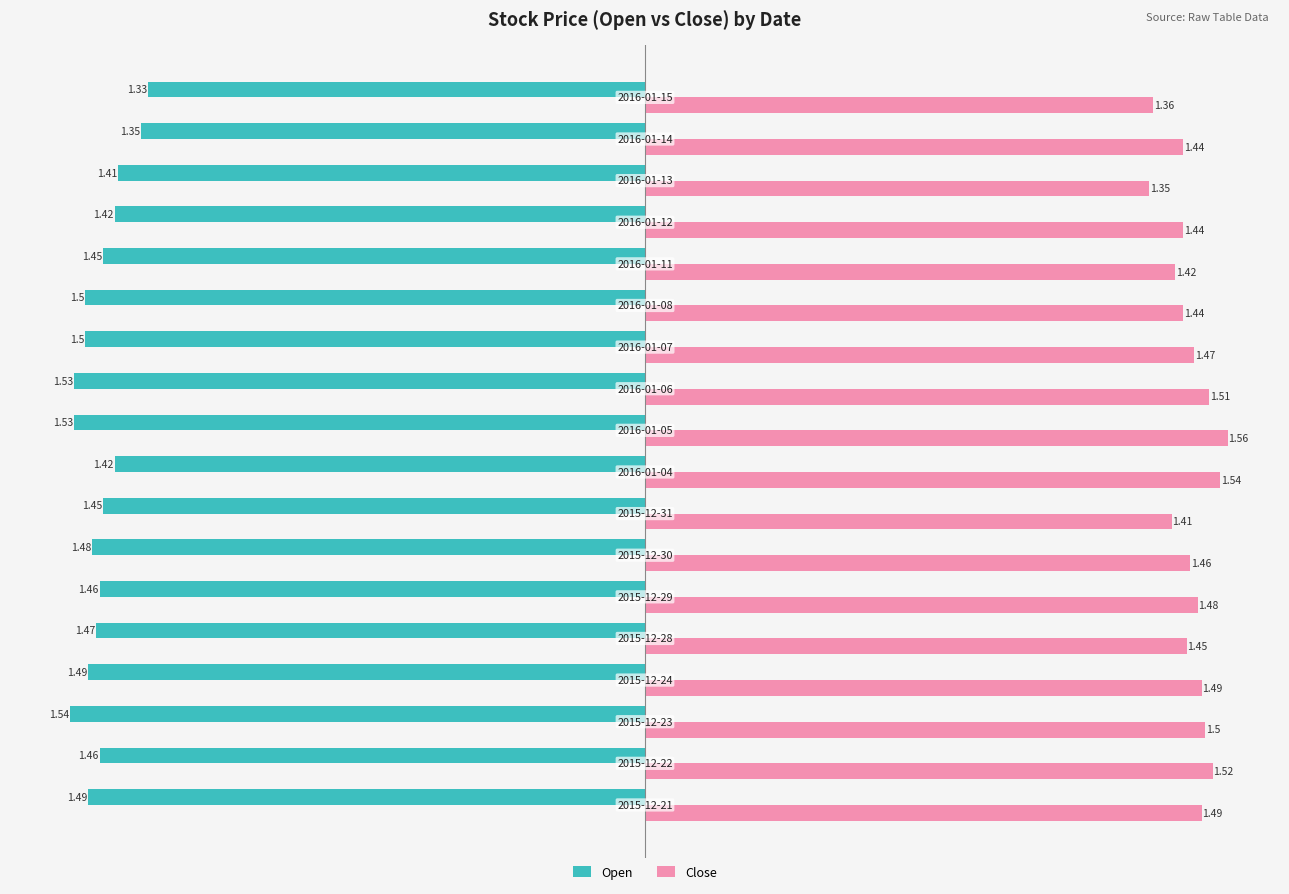

What is the average value of the Close series?

1.5